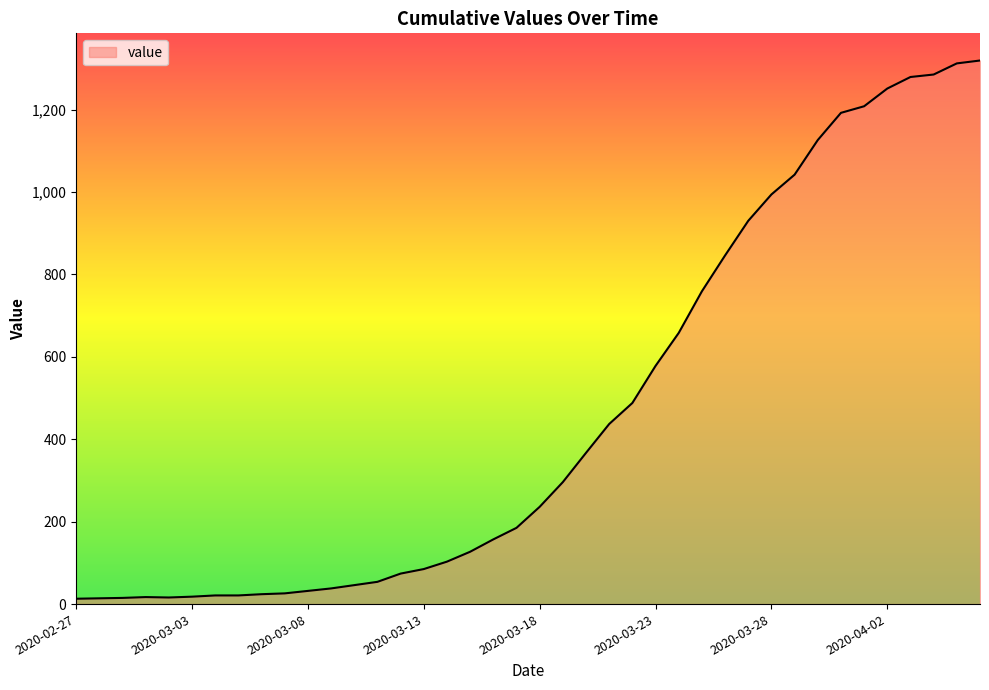

What is the greatest value displayed?

1319